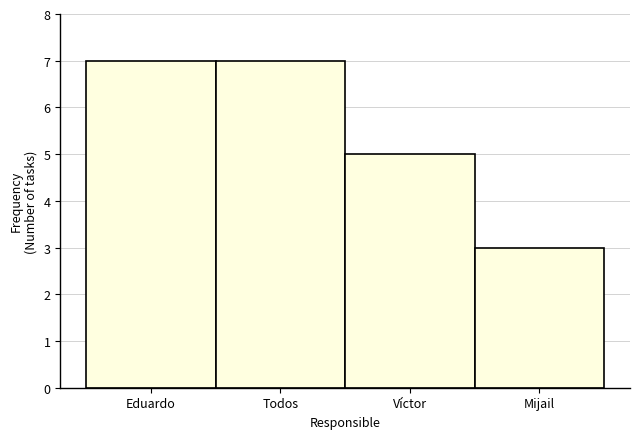

Reading right to left, transcribe all the data shown in this chart.

Mijail=3	Víctor=5	Todos=7	Eduardo=7